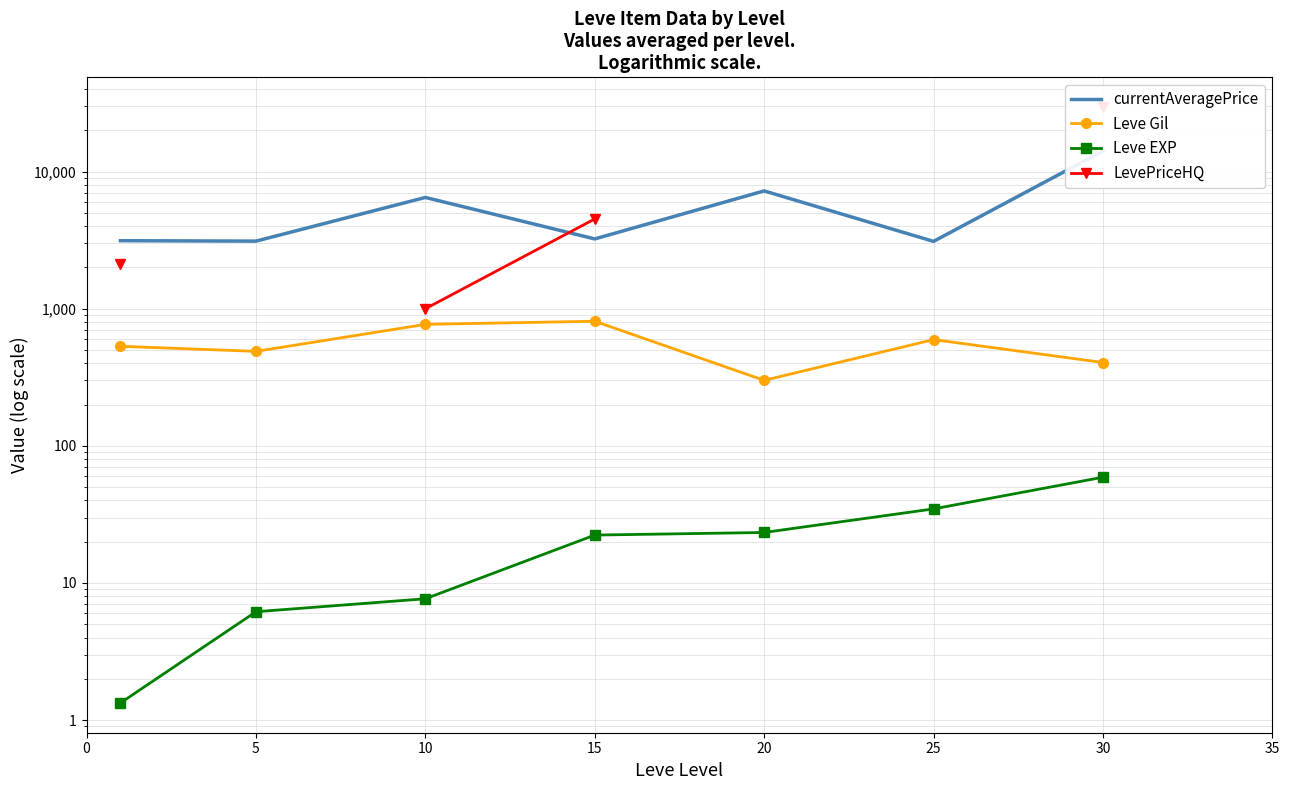

What are all the series names shown in the legend?

currentAveragePrice, Leve Gil, Leve EXP, LevePriceHQ